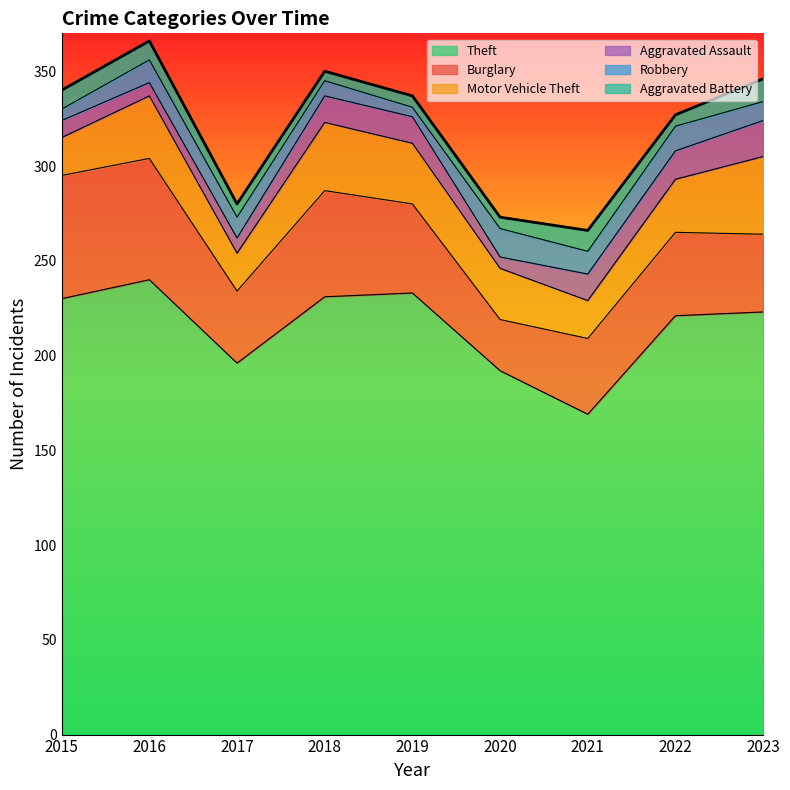

Does the chart display data point markers on the line(s)?

No